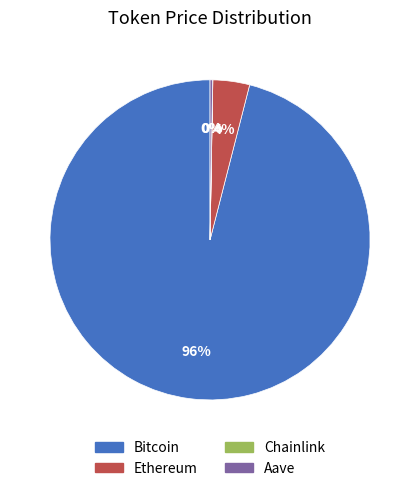

Which category has the biggest portion of the pie?

Bitcoin